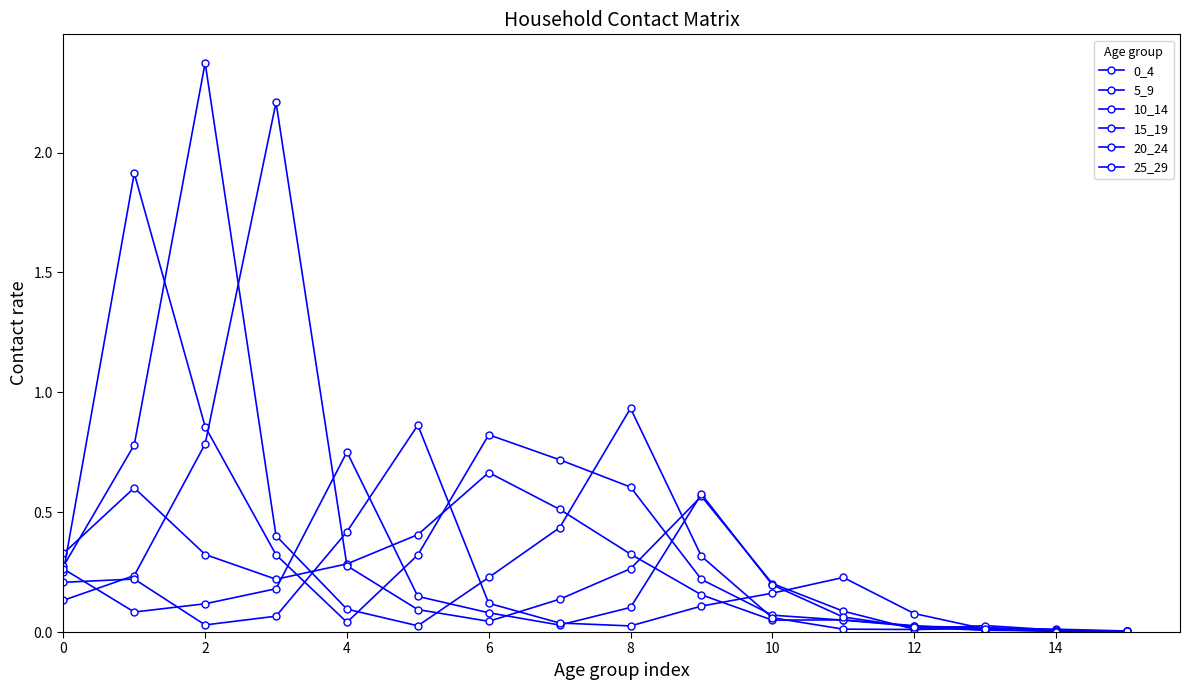

True or false: 20_24 has more than 1 interior local peaks.

True